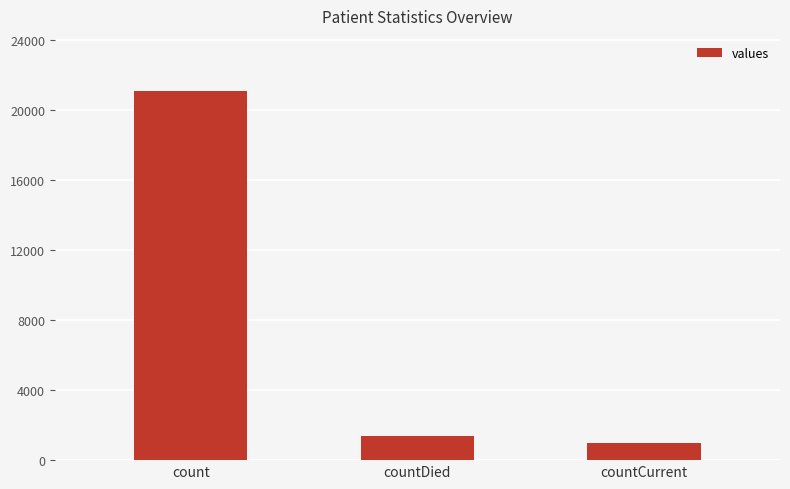

Reading left to right, extract all data points from this chart.

count=21050	countDied=1405	countCurrent=1006